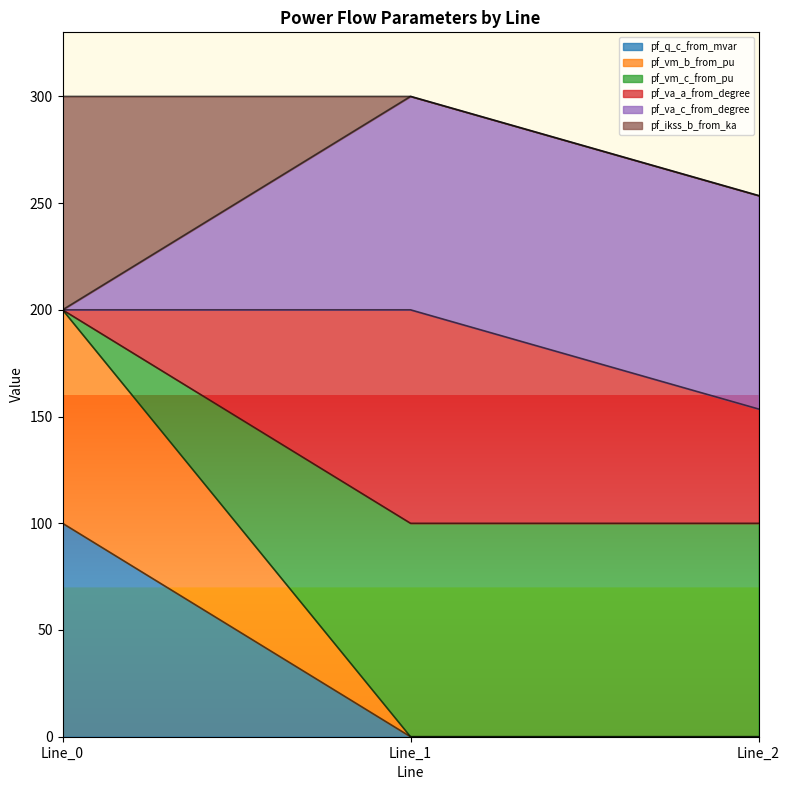

Which label corresponds to the largest value in the chart?

Line_1